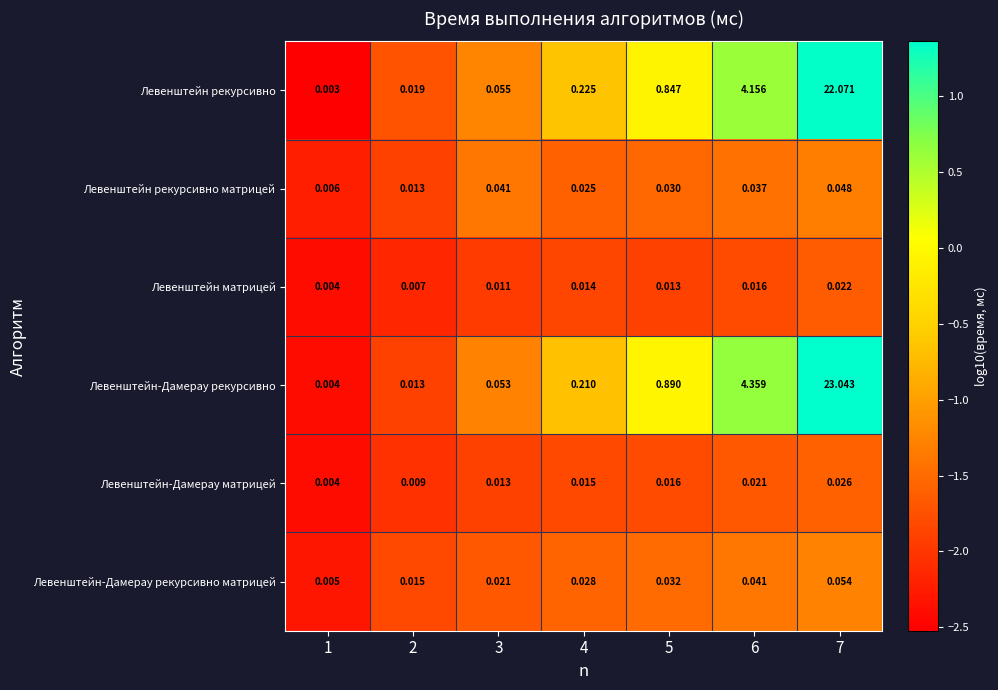

Rank the series at 6 from lowest to highest value.

Левенштейн матрицей, Левенштейн-Дамерау матрицей, Левенштейн рекурсивно матрицей, Левенштейн-Дамерау рекурсивно матрицей, Левенштейн рекурсивно, Левенштейн-Дамерау рекурсивно